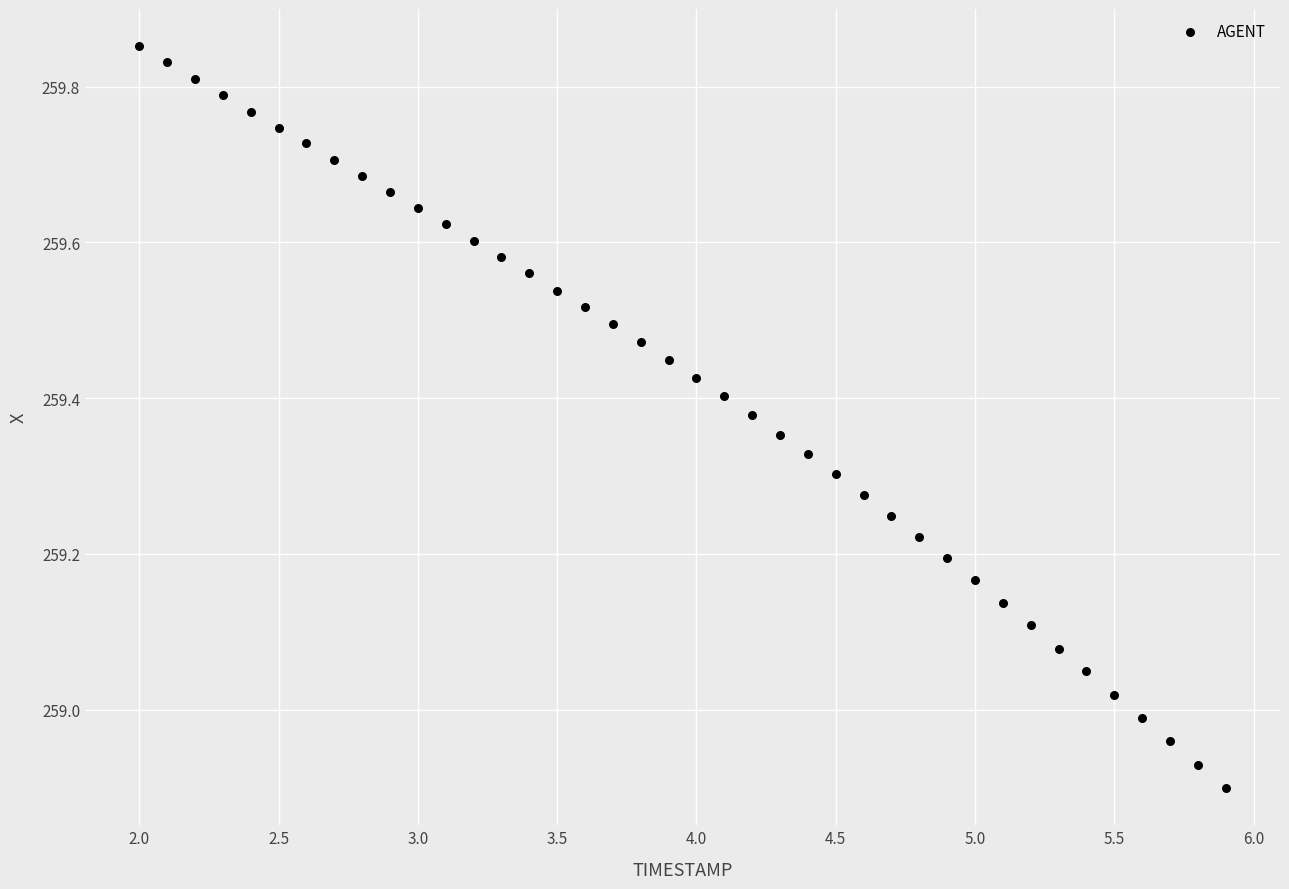

What is the range of Y values (max minus min)?

1.0